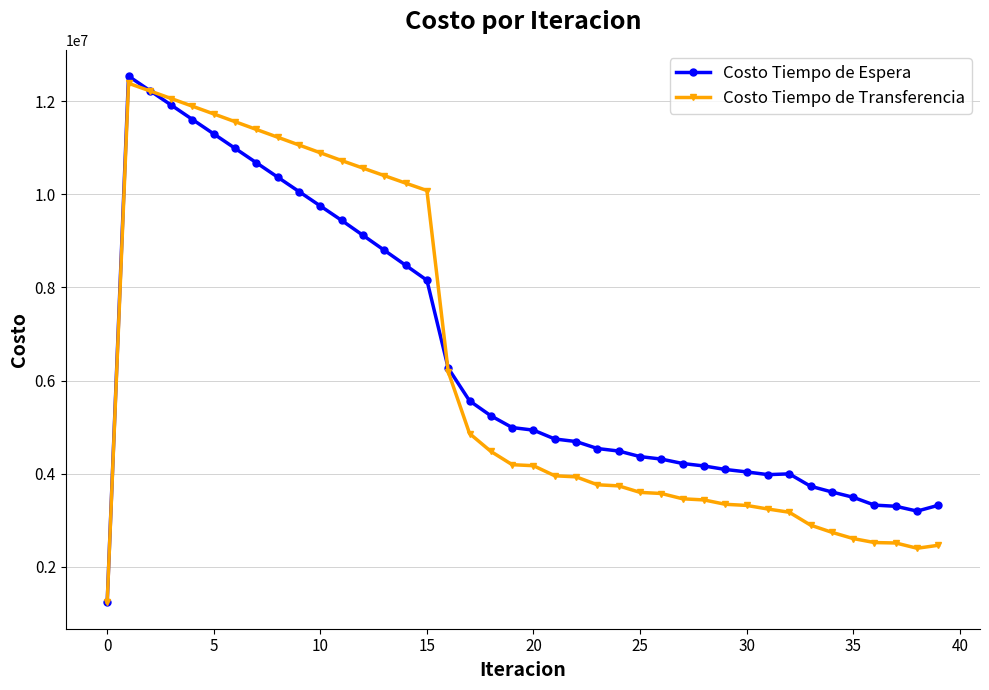

What is the lowest value of the Costo Tiempo de Transferencia series?

1238335.6